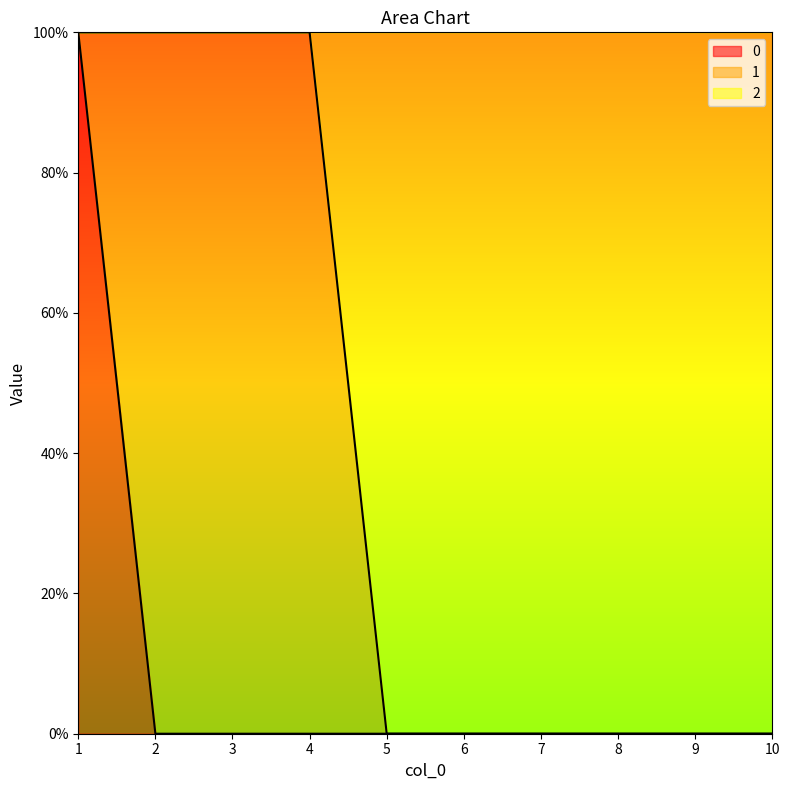

How many lines are shown in the chart?

2